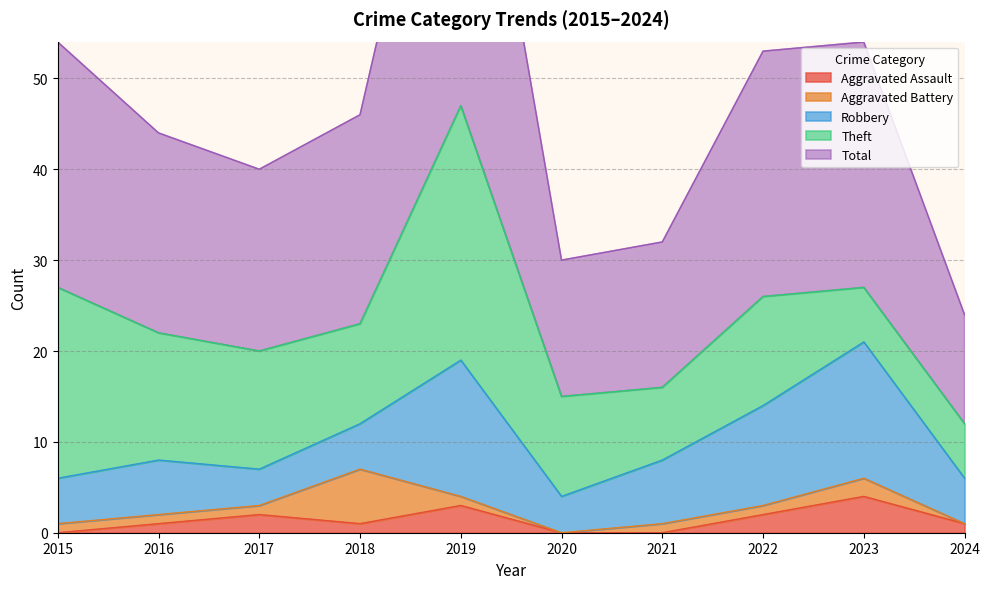

Which series has the largest total across all categories?

Total